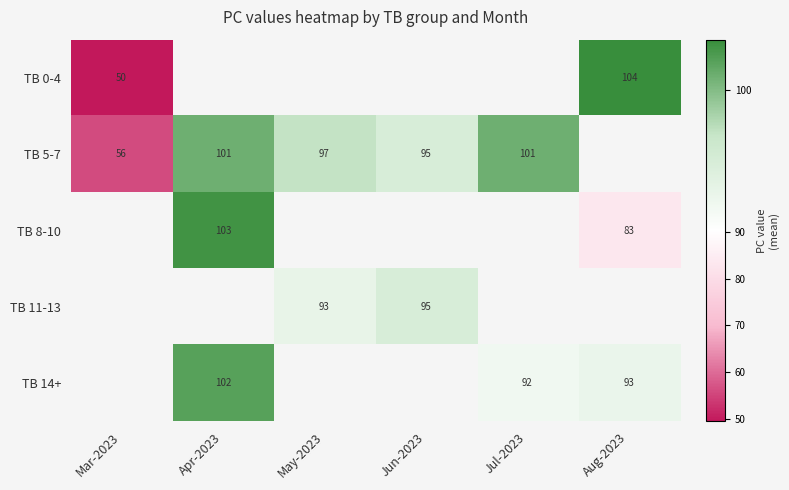

The TB 14+ series shows 129.8 at Jul-2023. True or false?

False